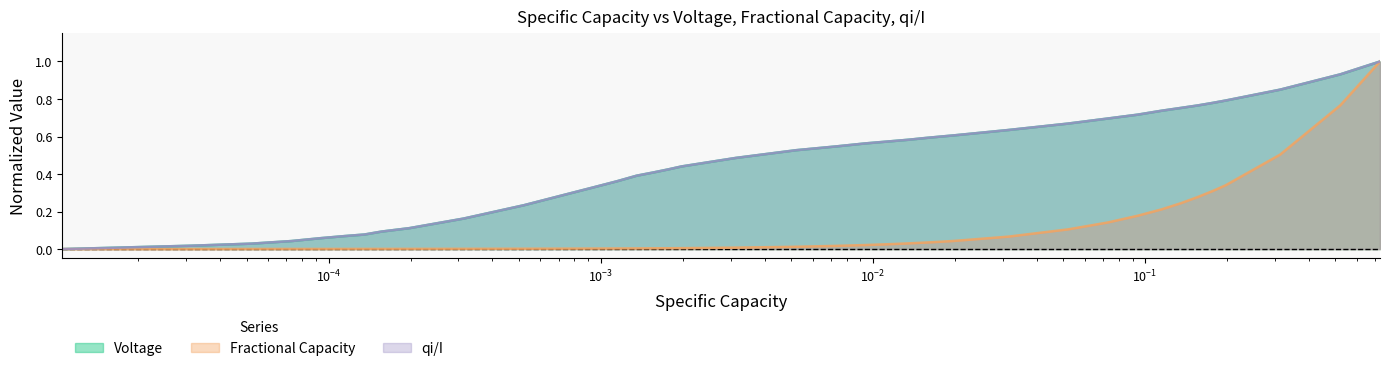

How many data points in Voltage are above 0?

39